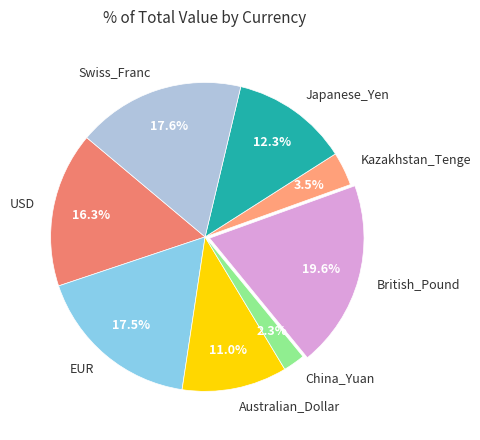

Is it true that USD is 16% of the pie?

True